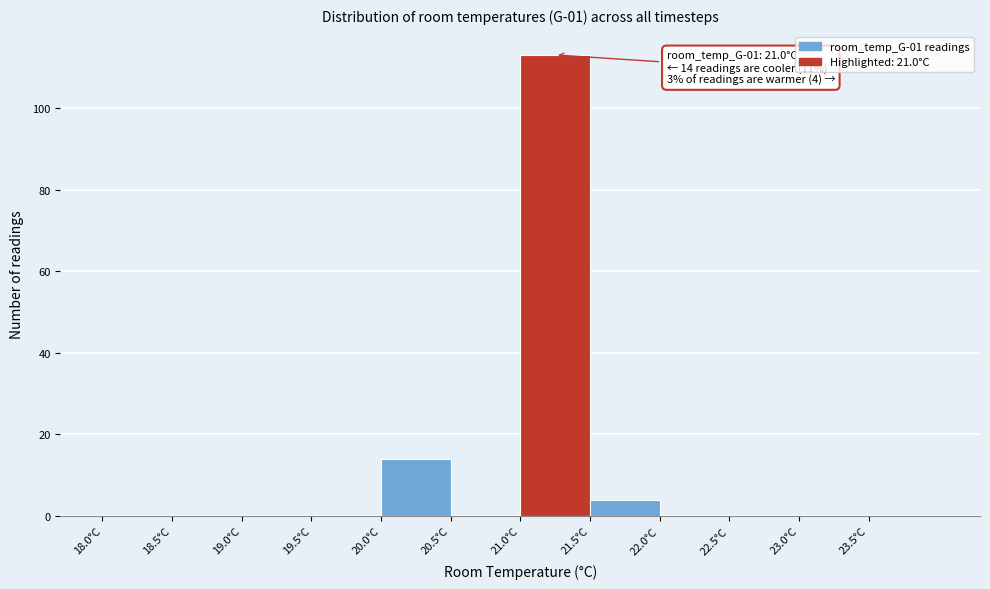

Which range on the x-axis has the tallest bar?

21.0 to 21.5